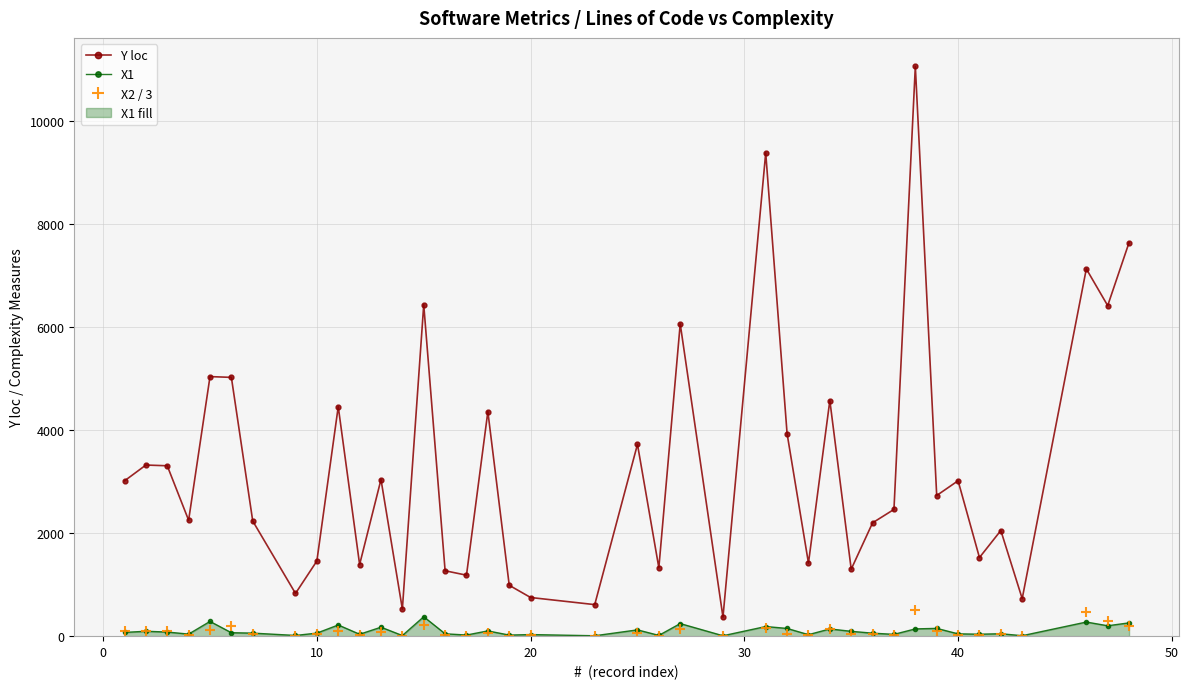

What is the value of the X1 point at the 37th from the left?

9.0